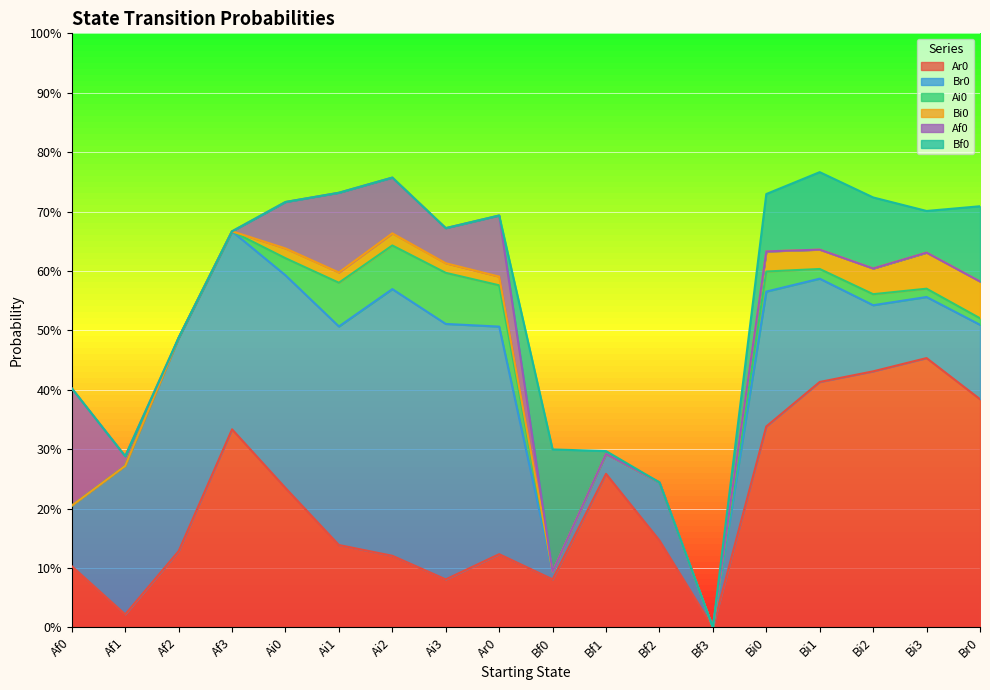

Which category has the lowest value in the Ar0 series?

Bf3